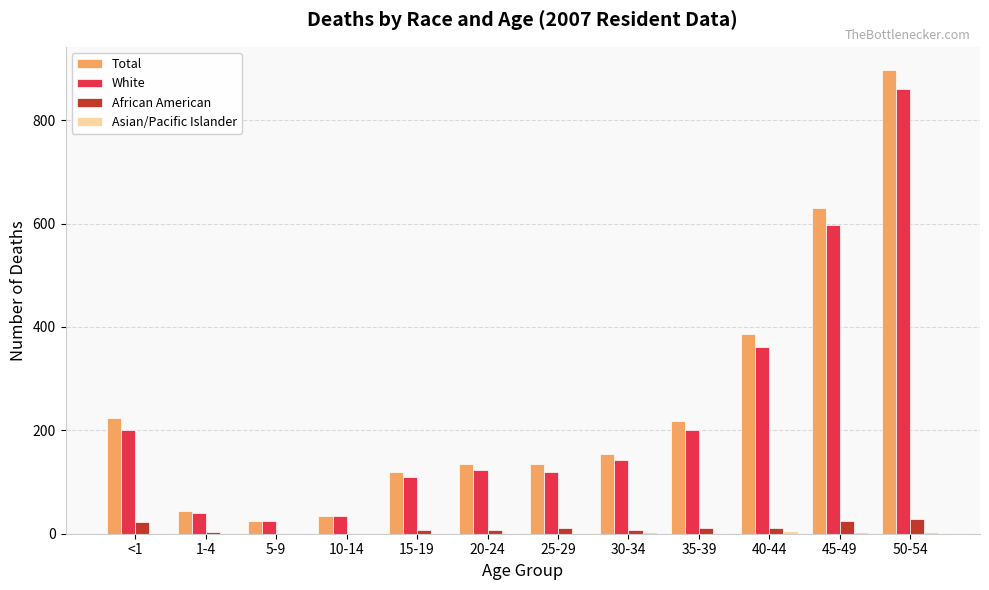

What is the sum of all African American values?

139